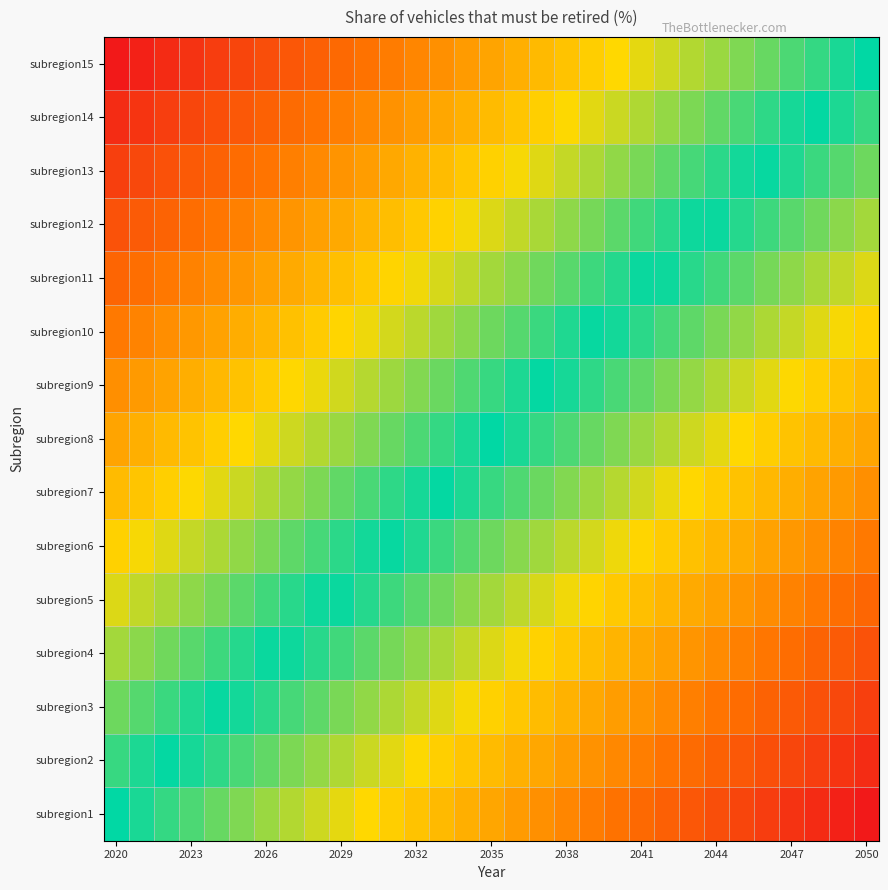

Which category has the highest value across all series?

2020